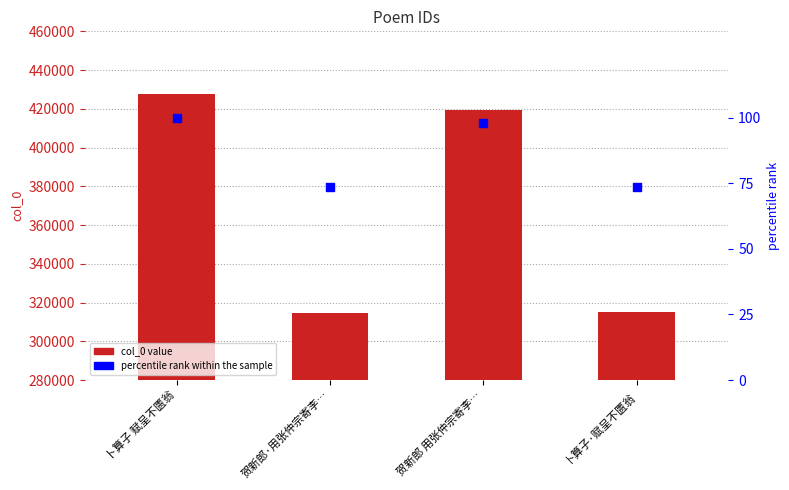

At how many categories does at least one series exceed 316874?

2